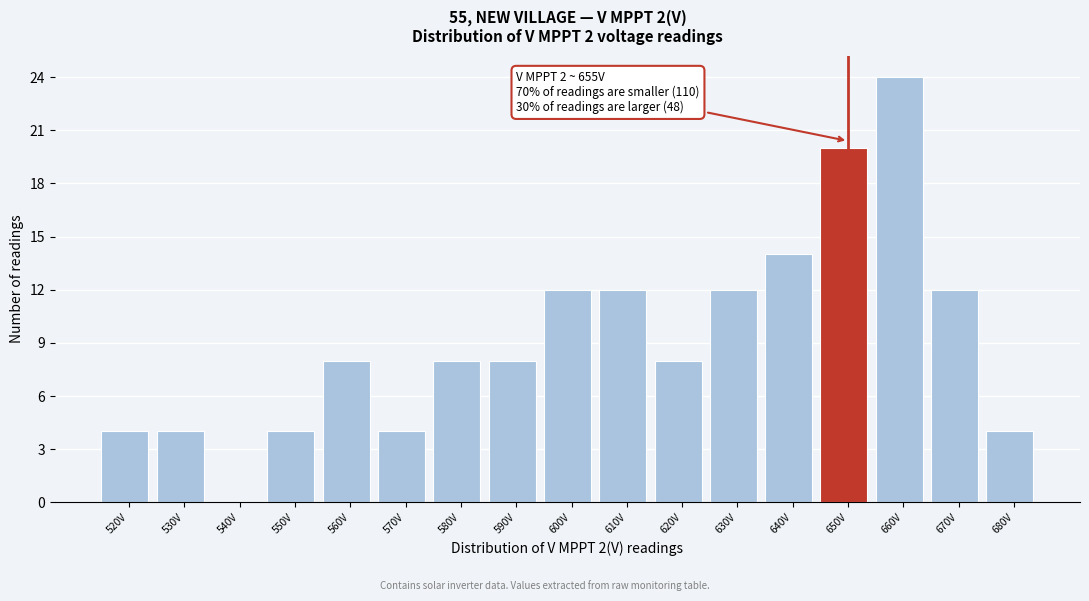

Reading left to right, what are all the values shown in this chart?

520V=4	530V=4	540V=0	550V=4	560V=8	570V=4	580V=8	590V=8	600V=12	610V=12	620V=8	630V=12	640V=14	650V=20	660V=24	670V=12	680V=4